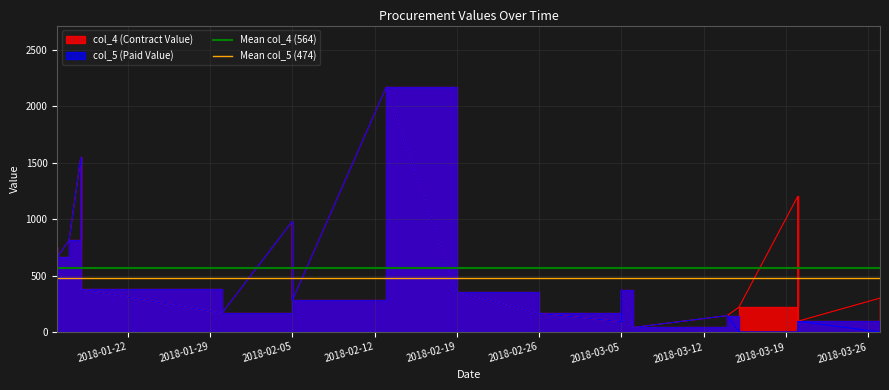

List the series in order of their overall mean, highest first.

Mean col_4 (564), Mean col_5 (474)